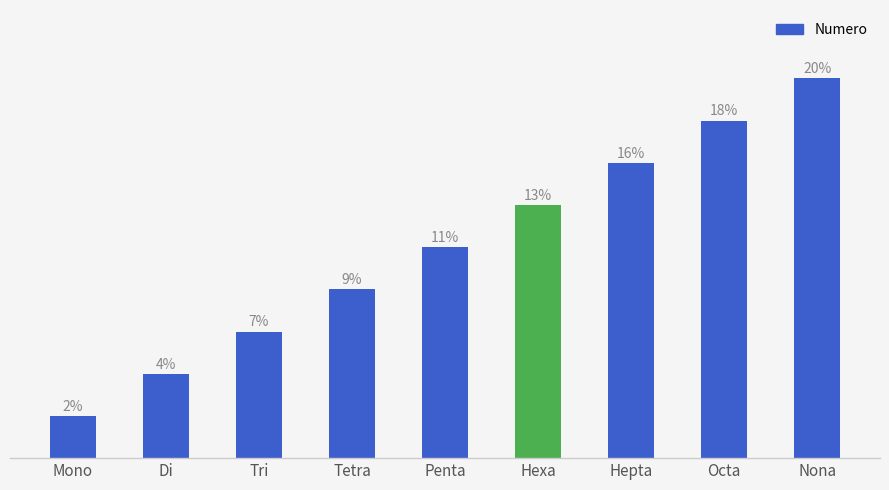

List the labels in order of value, largest first.

Nona, Octa, Hepta, Hexa, Penta, Tetra, Tri, Di, Mono